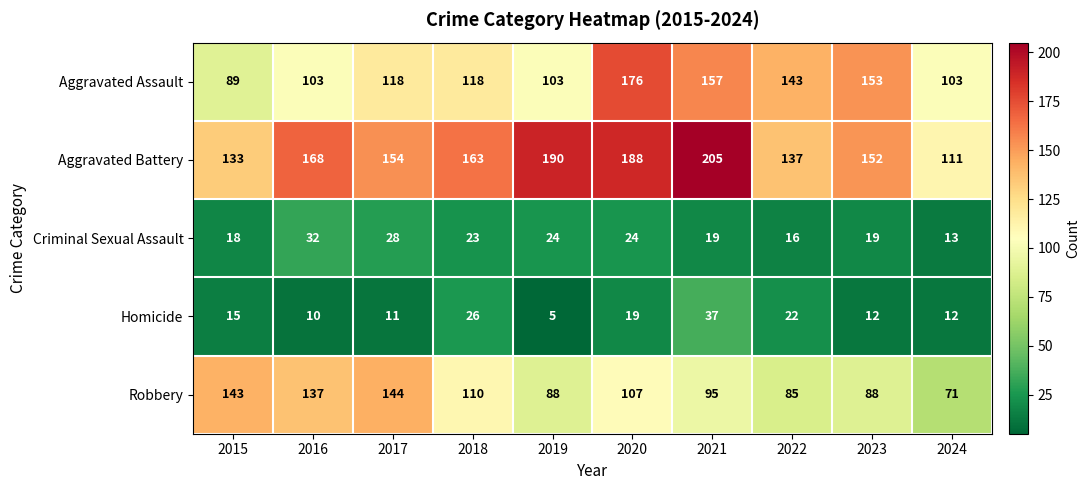

Which series changed the most between 2017 and 2020?

Aggravated Assault